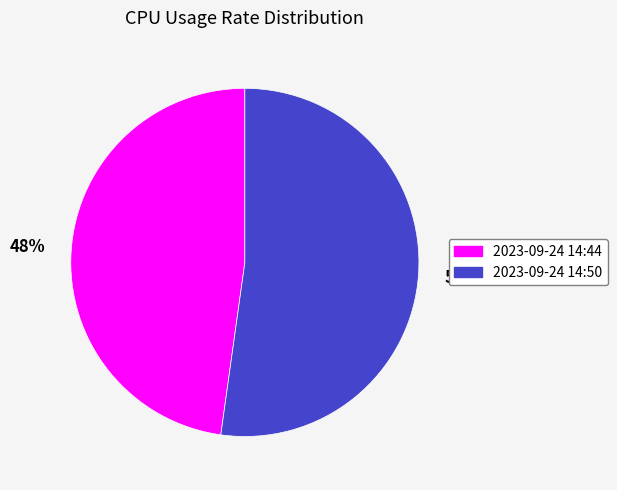

What percentage is the 2023-09-24 14:44 slice, to the nearest percent?

48%